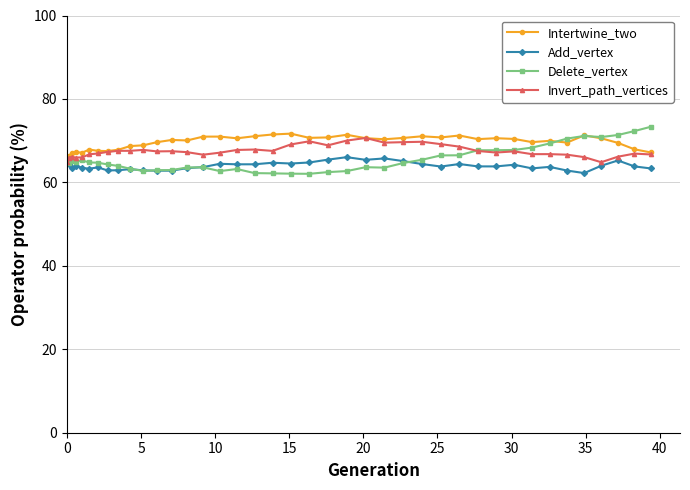

What is the lowest value of the Delete_vertex series?

62.1